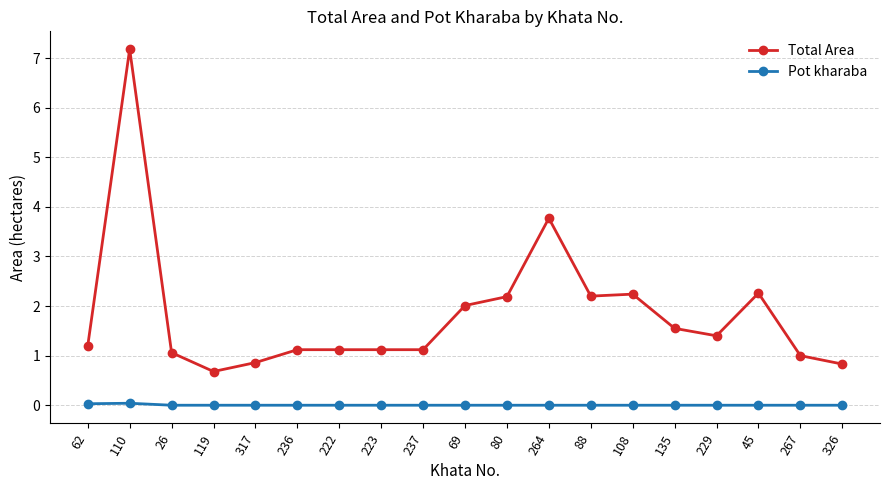

Which category has the highest value across all series?

110